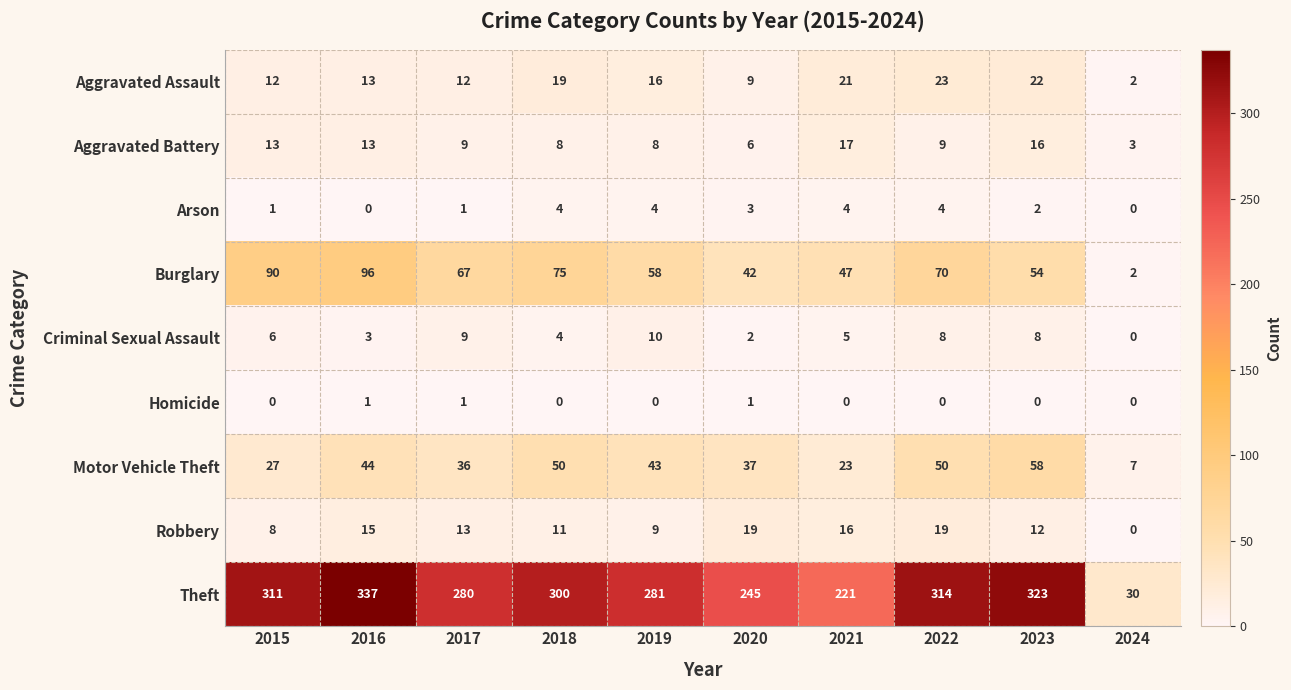

At which category is the sum across all series the highest?

2016